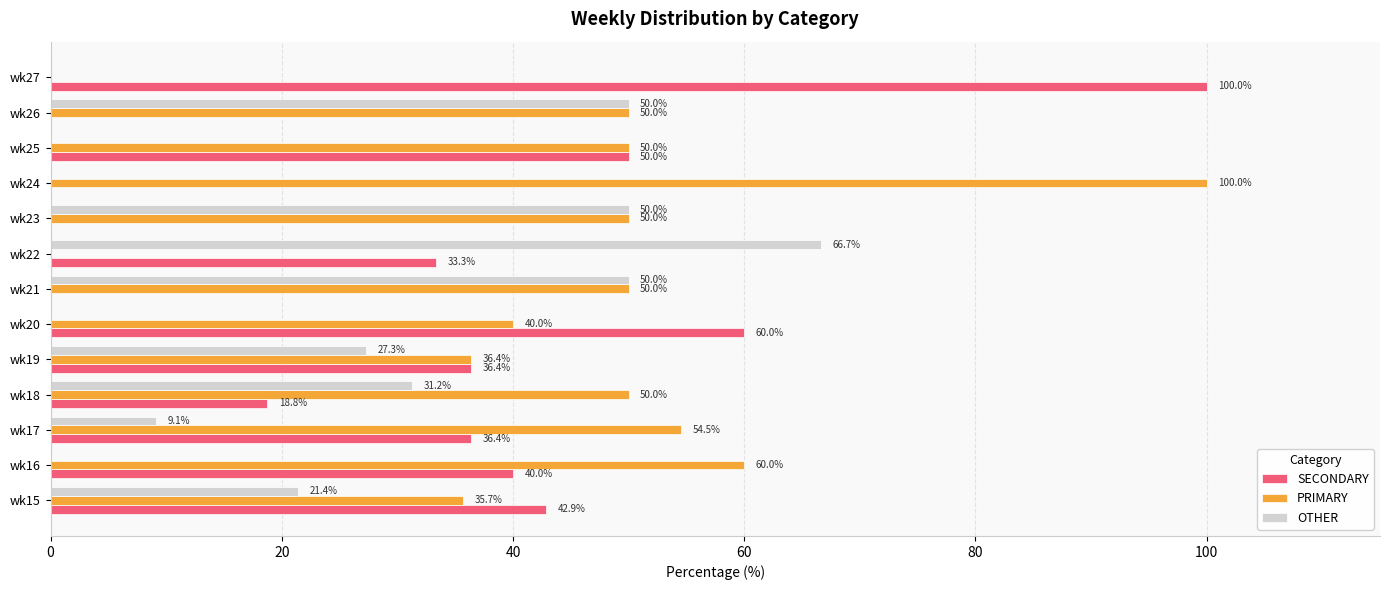

What is the total value across all series at wk21?

100.0